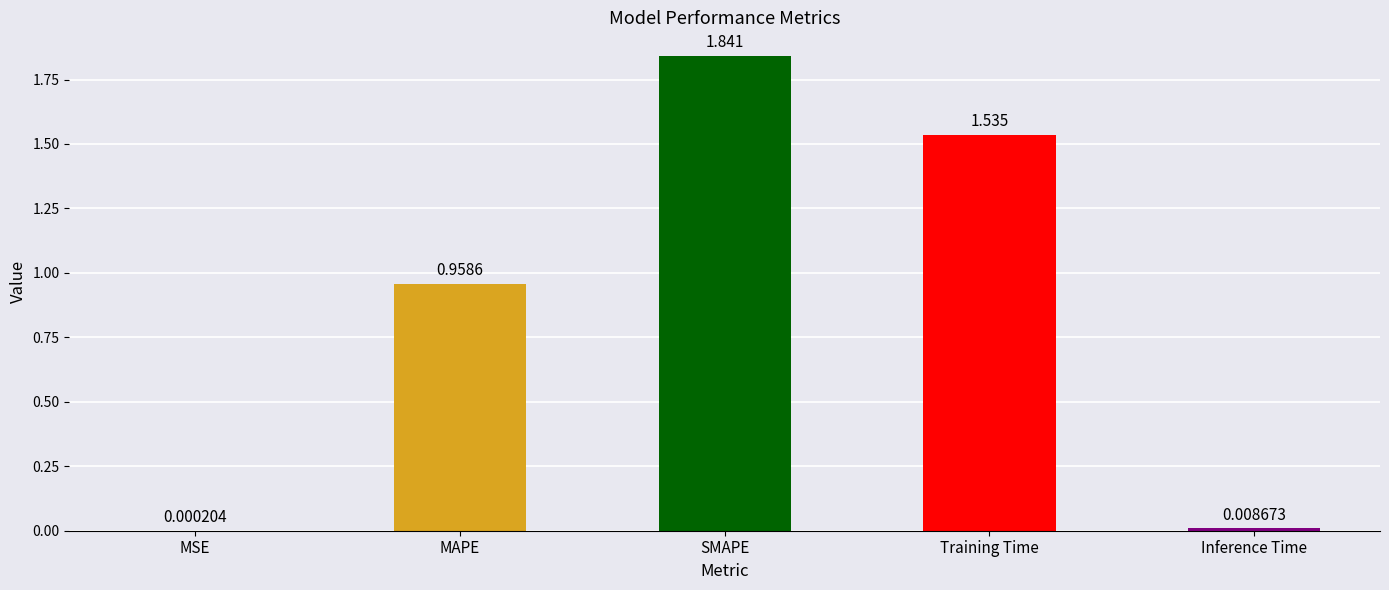

Where is the data nearest to the value 0?

MSE